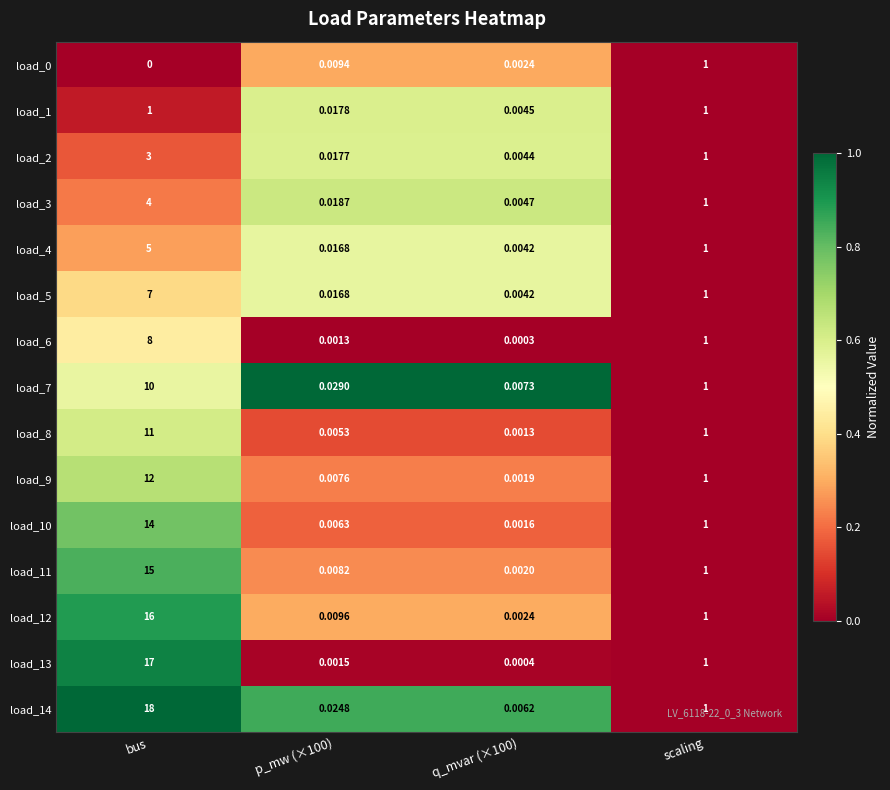

Count the number of data series in this chart.

15